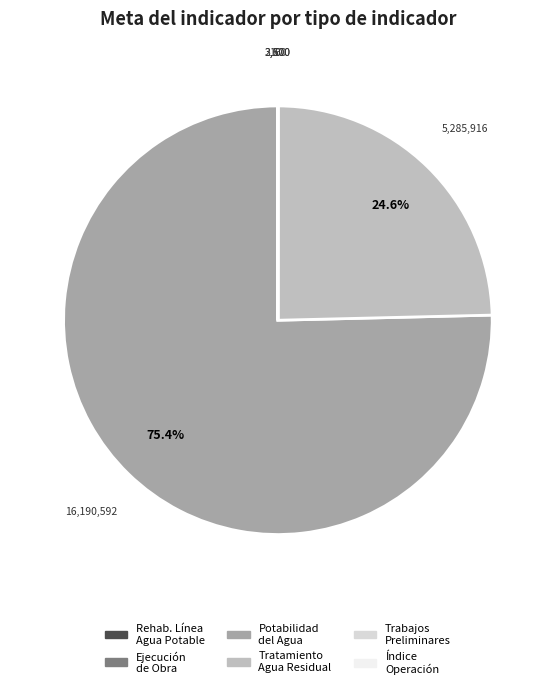

Is there a majority slice in this chart?

Yes